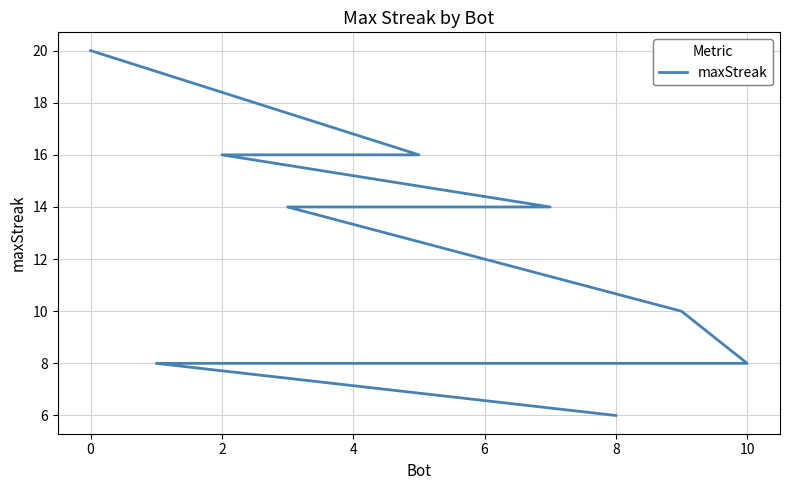

What is the approximate value at 0, to the nearest 5?

20